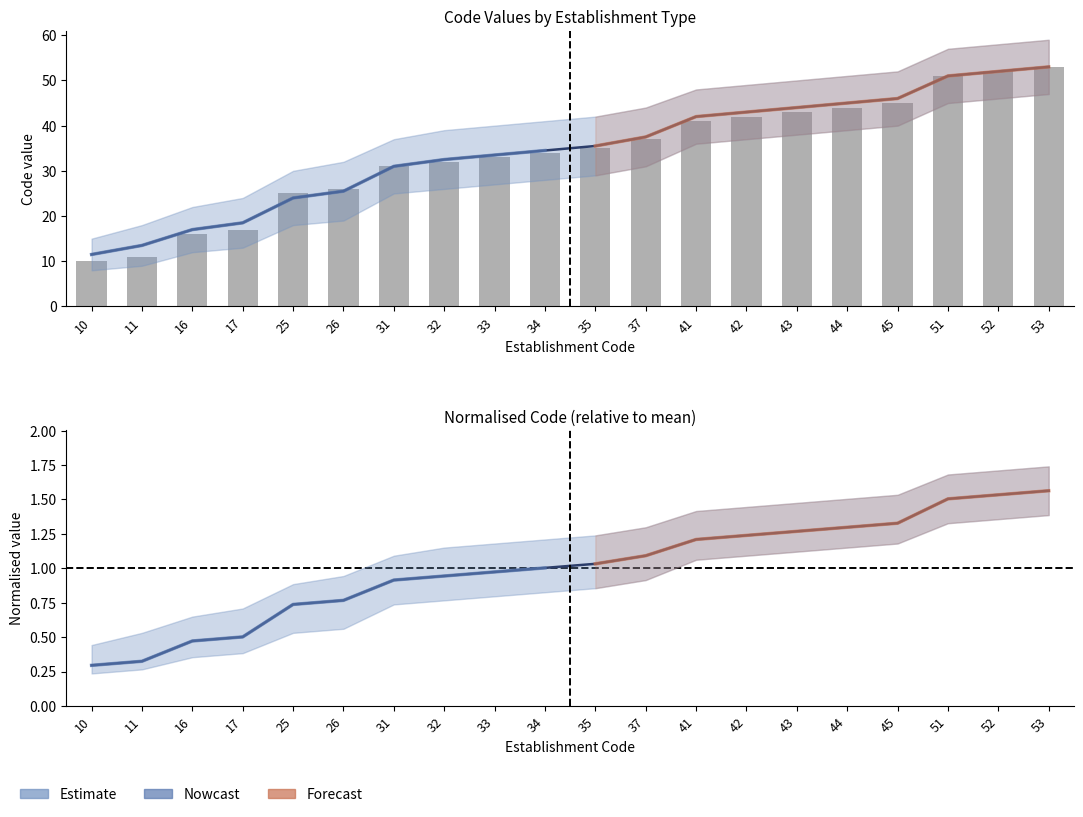

Where does the data first go above 35?

37